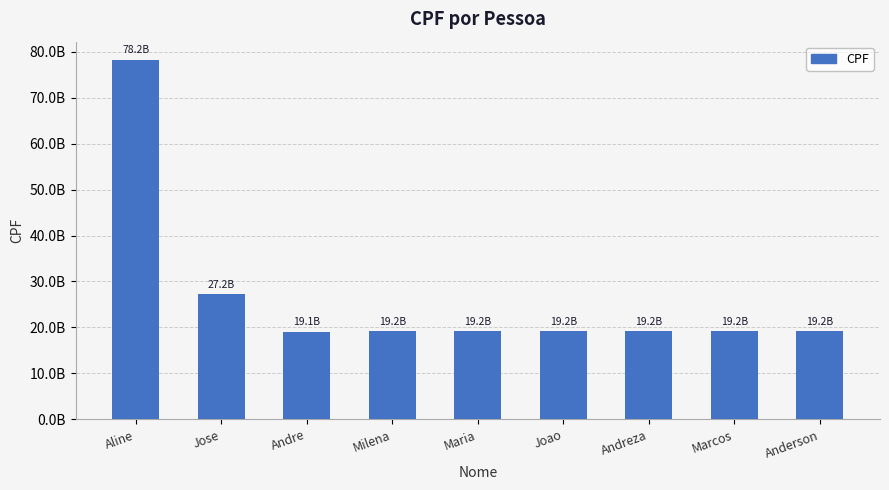

Does the chart contain any negative values?

No